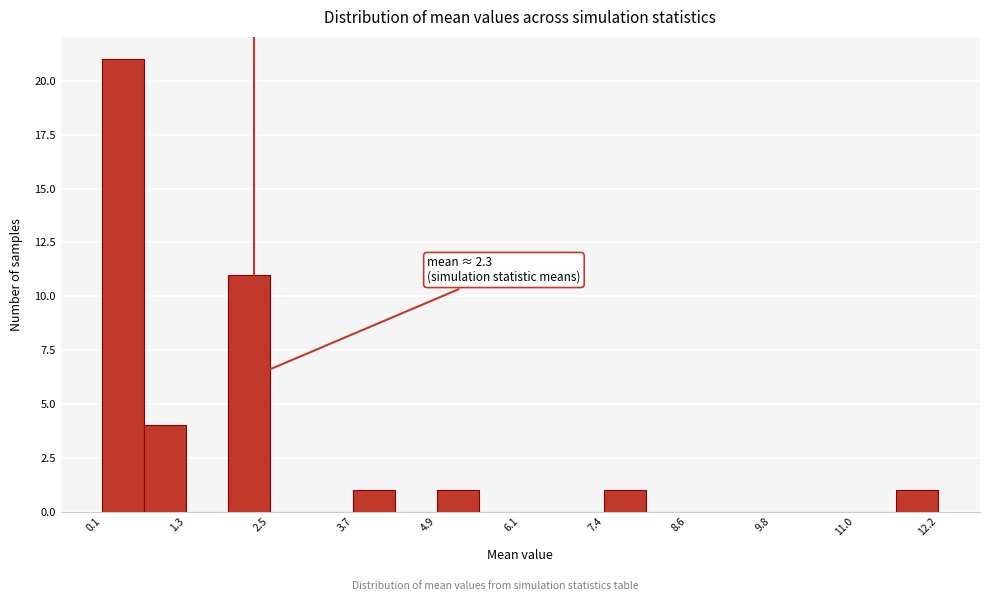

Around what value on the x-axis is the tallest bar? Give the approximate position of its centre, as read against the axis.

0.4